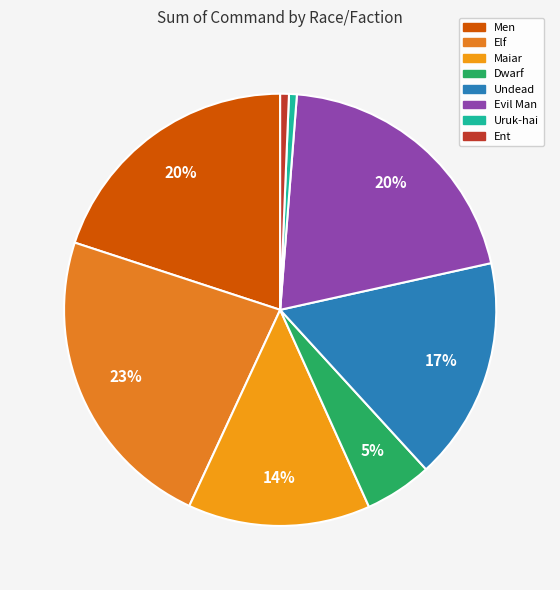

Does Dwarf account for over 50% of the chart?

No